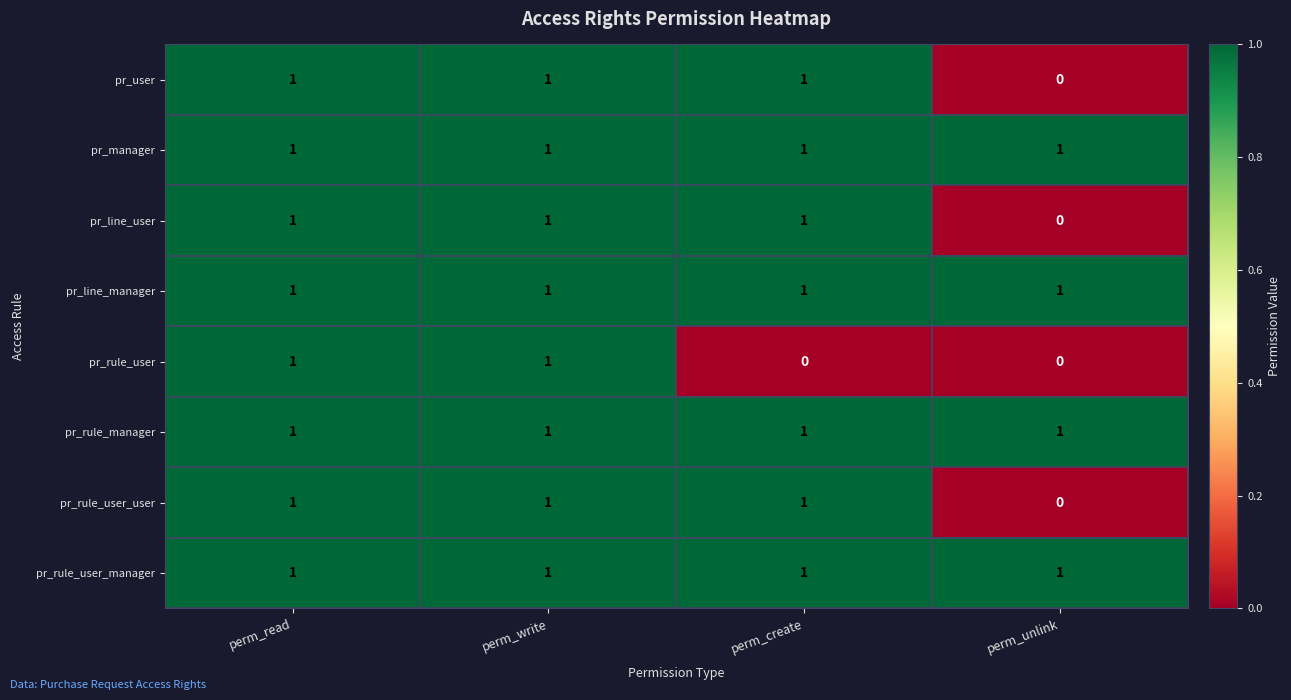

True or false: pr_rule_user_manager has a value of 0 at perm_read.

False